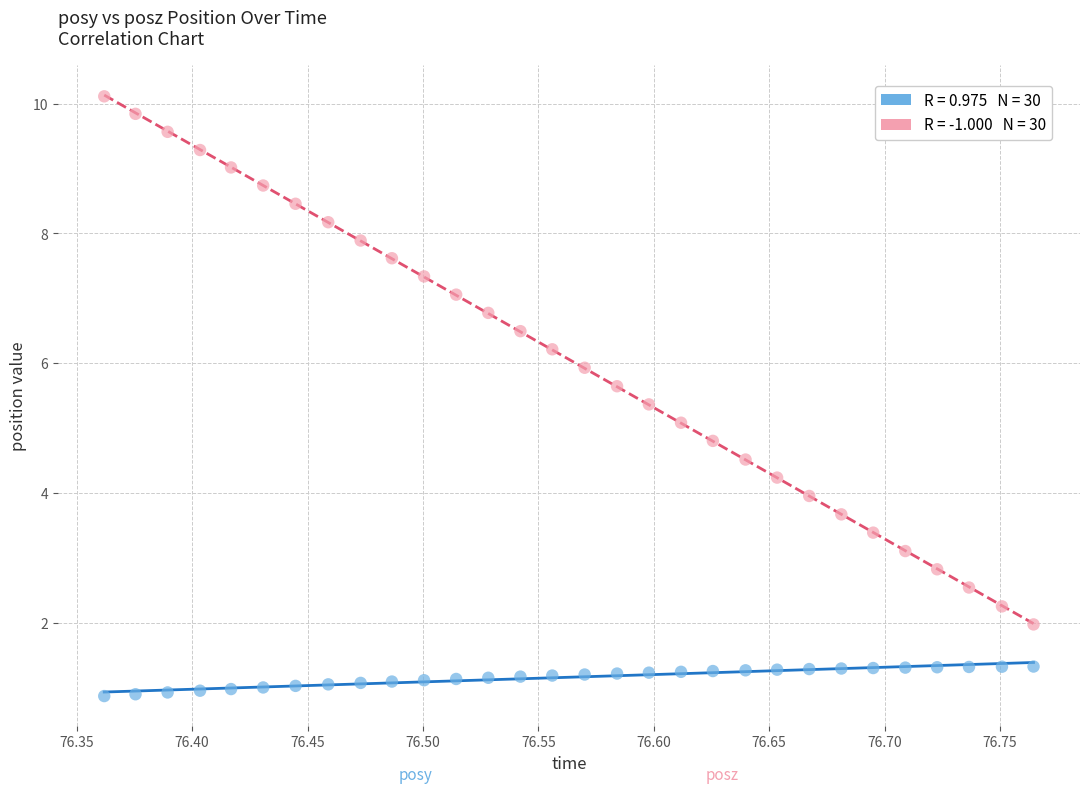

Across all data points, what is the range of Y values (max minus min)?

9.2